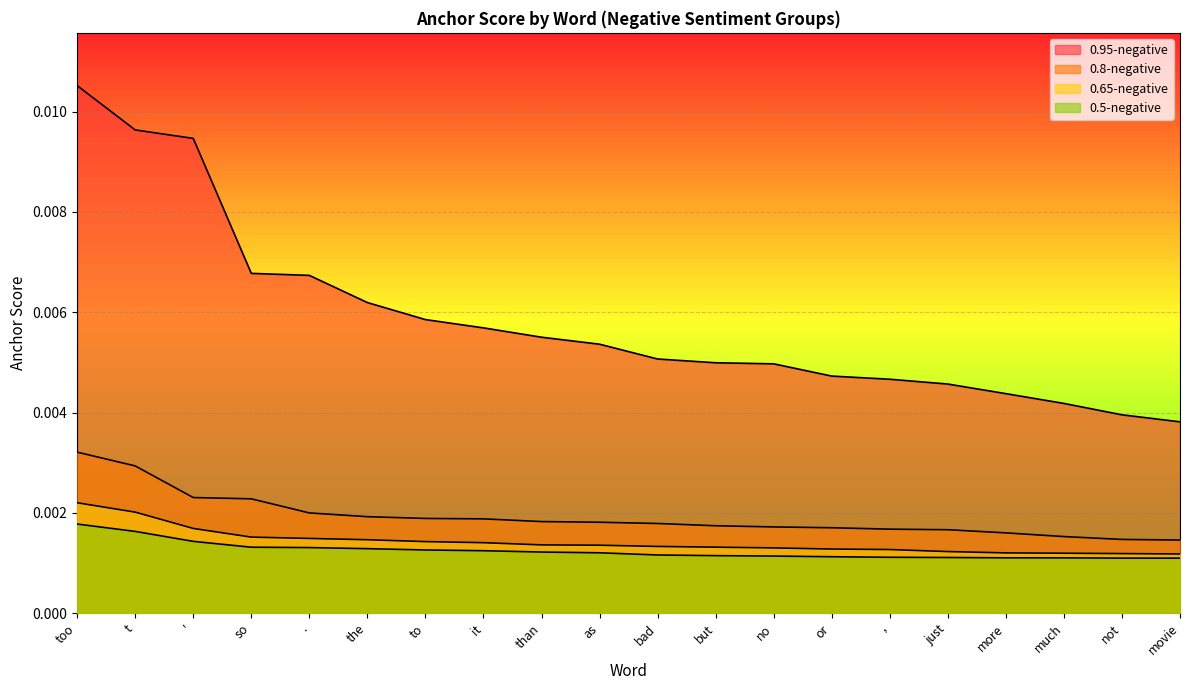

What position from the left is or?

14